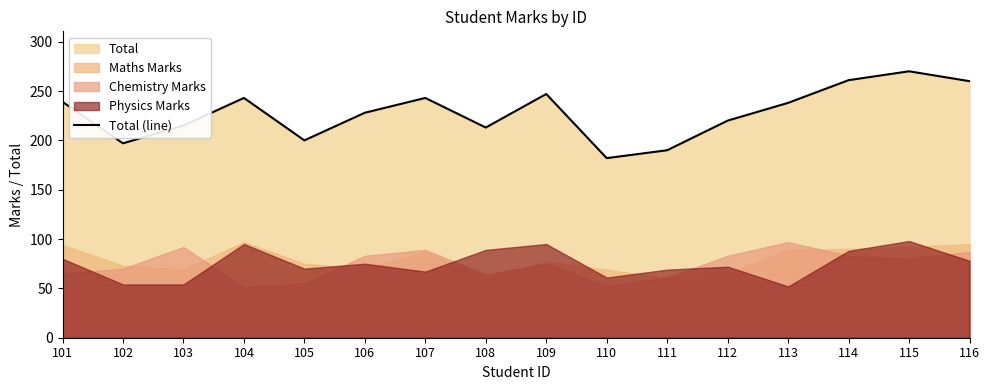

Reading left to right, transcribe all the data shown in this chart.

239	197	215	243	200	228	243	213	247	182	190	220	238	261	270	260